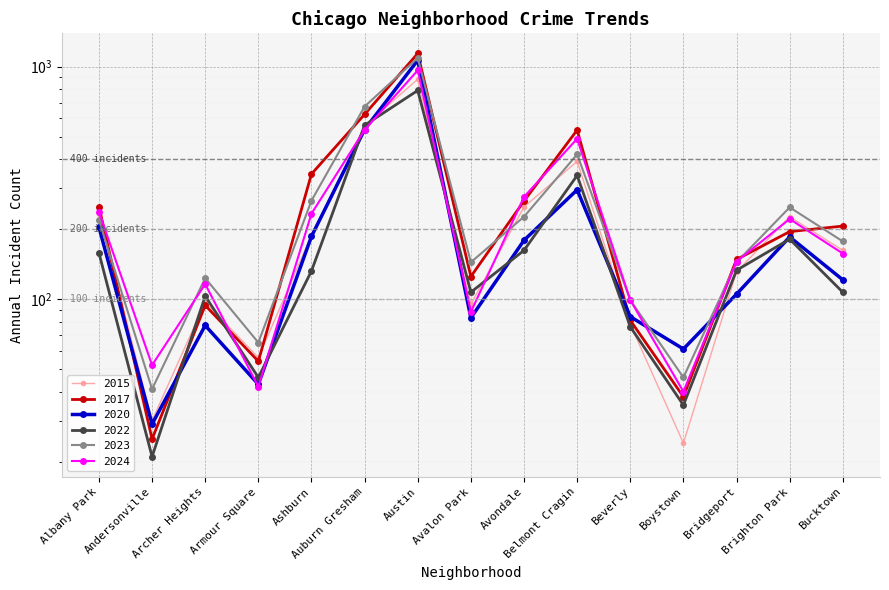

What is the maximum value shown in the chart?

1138